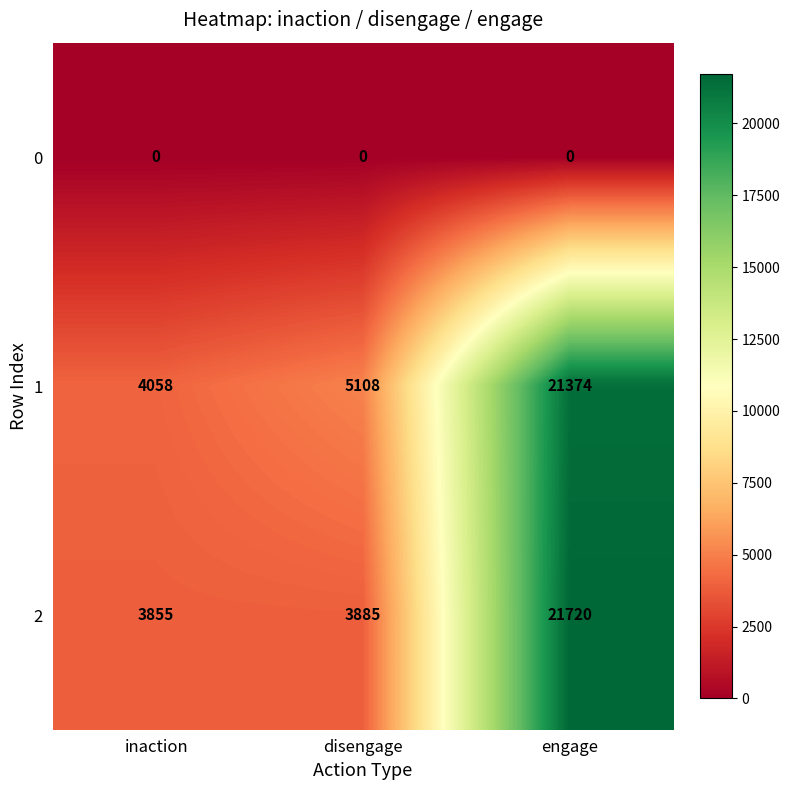

Which series has the largest range (max minus min)?

2